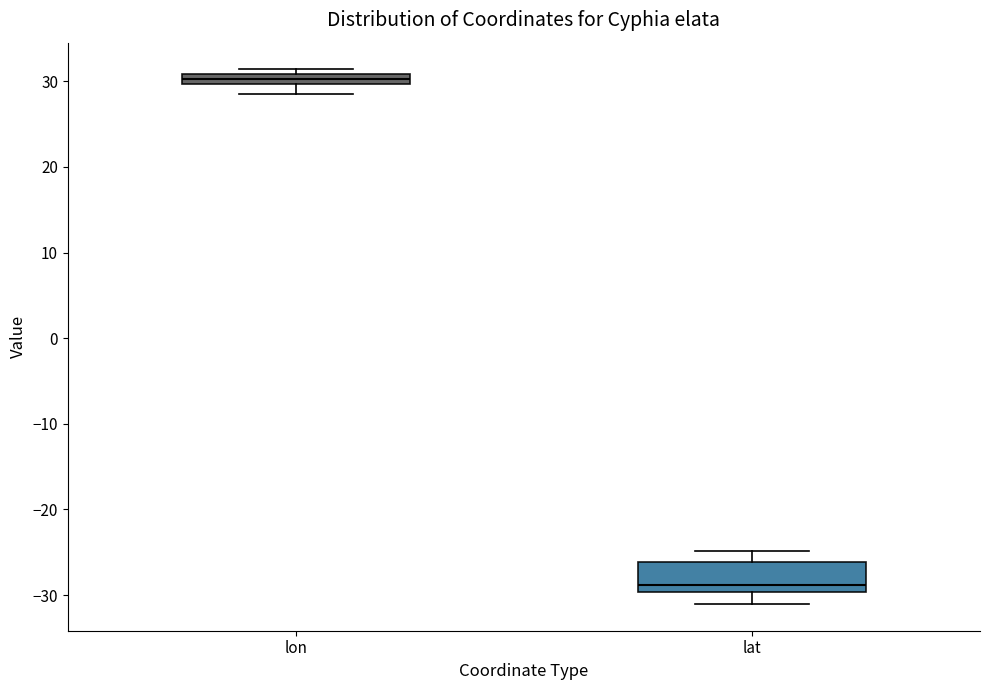

Which box is the tallest, from its lower edge to its upper edge?

lat